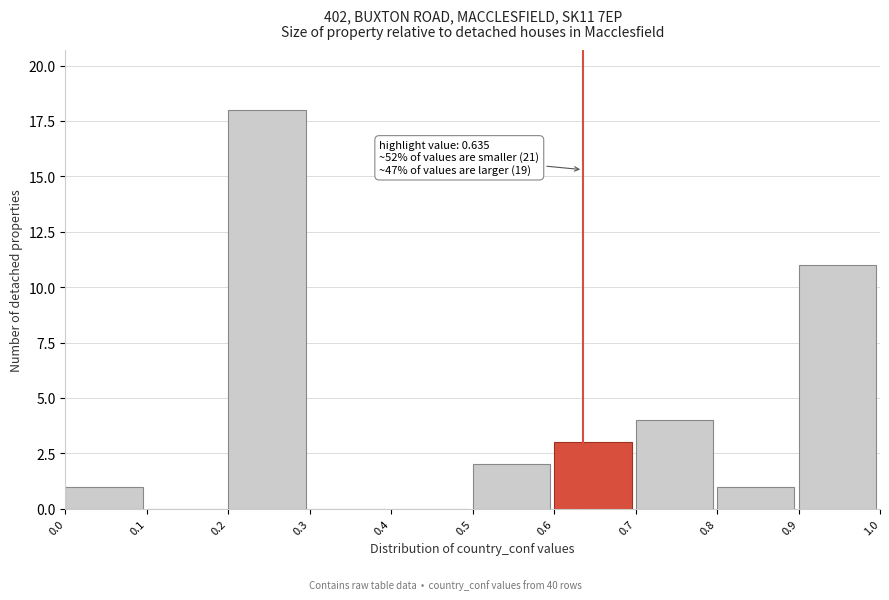

Which range on the x-axis has the tallest bar?

0.2 to 0.3